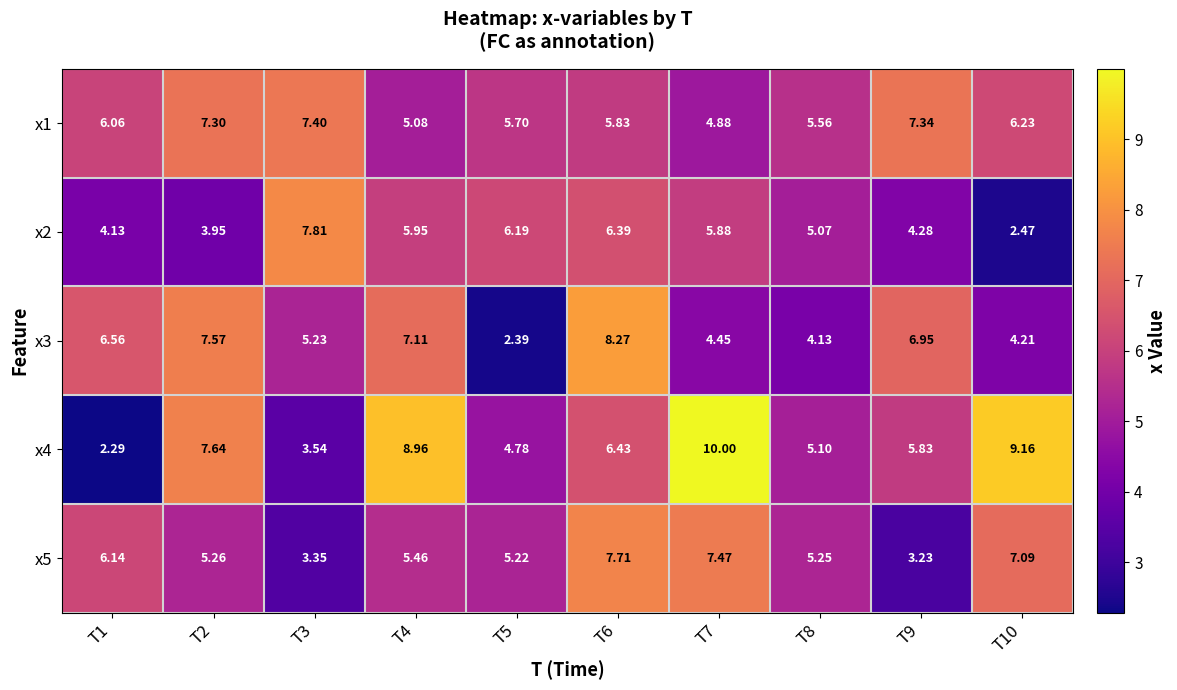

Is the value of x4 at T1 greater than the value of x2 at T3?

No